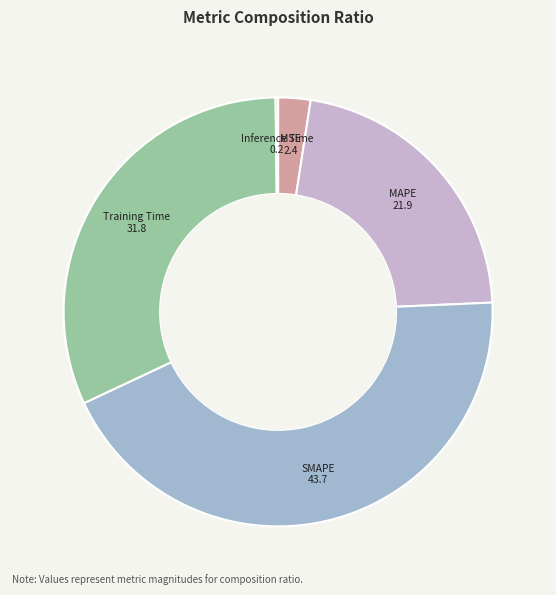

True or false: MSE accounts for 2% of the total.

True